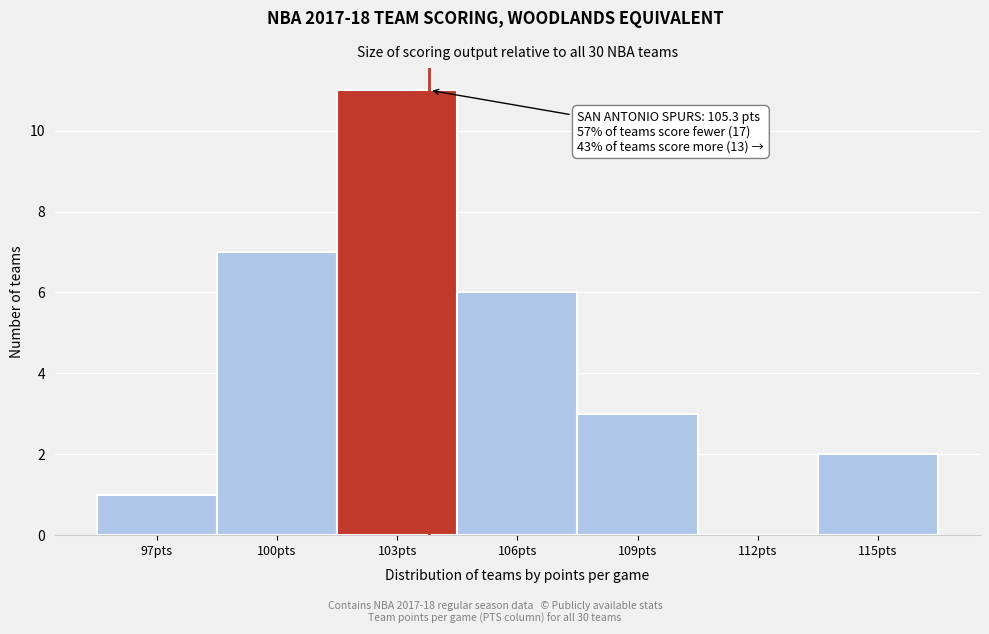

Reading left to right, list all the values displayed in this chart.

97pts=1	100pts=7	103pts=11	106pts=6	109pts=3	112pts=0	115pts=2